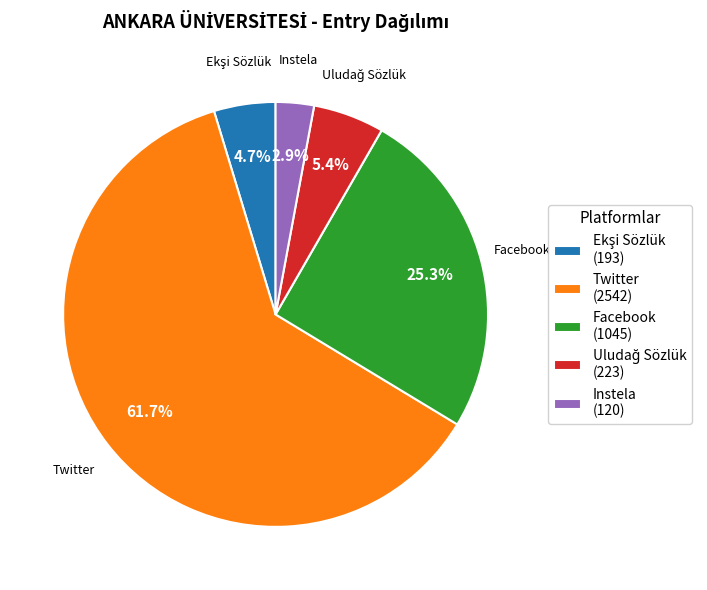

To the nearest percent, what percentage of the pie is Facebook?

25%